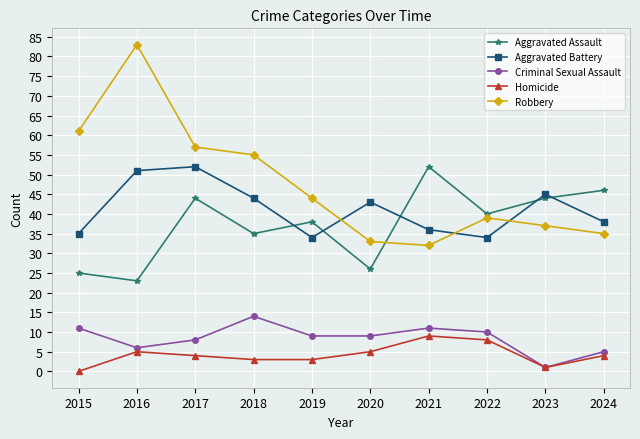

True or false: Aggravated Assault has a value of 45 at 2015.

False